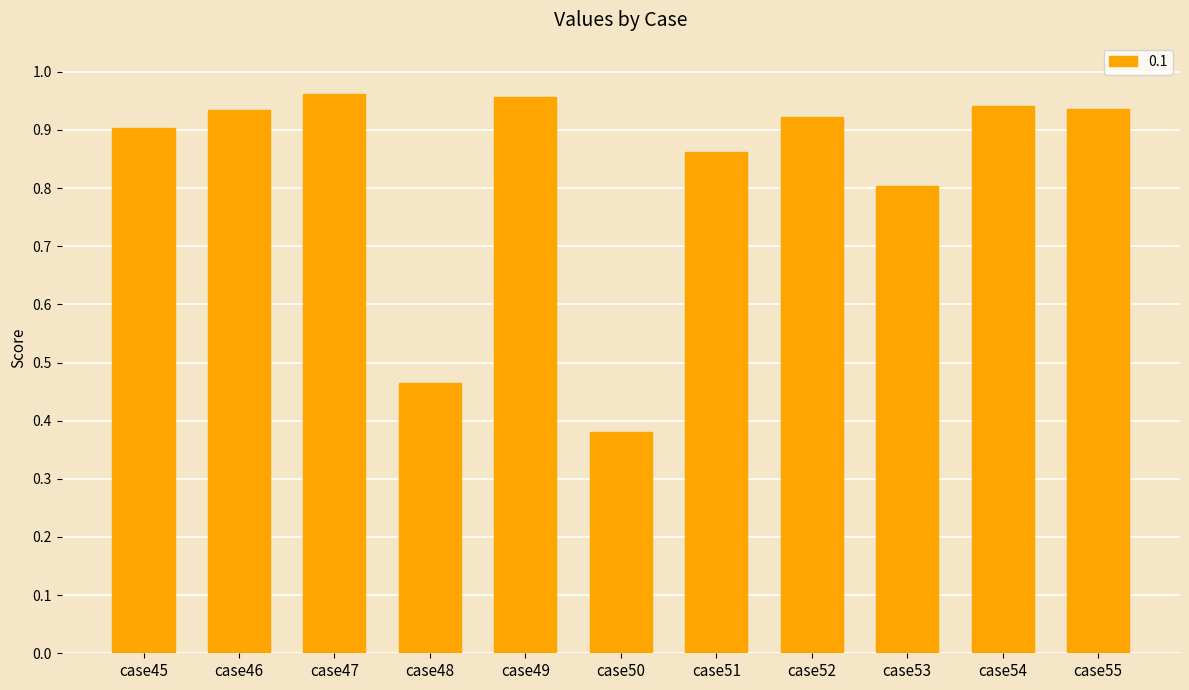

What is the value of the 9th bar from the left?

0.8